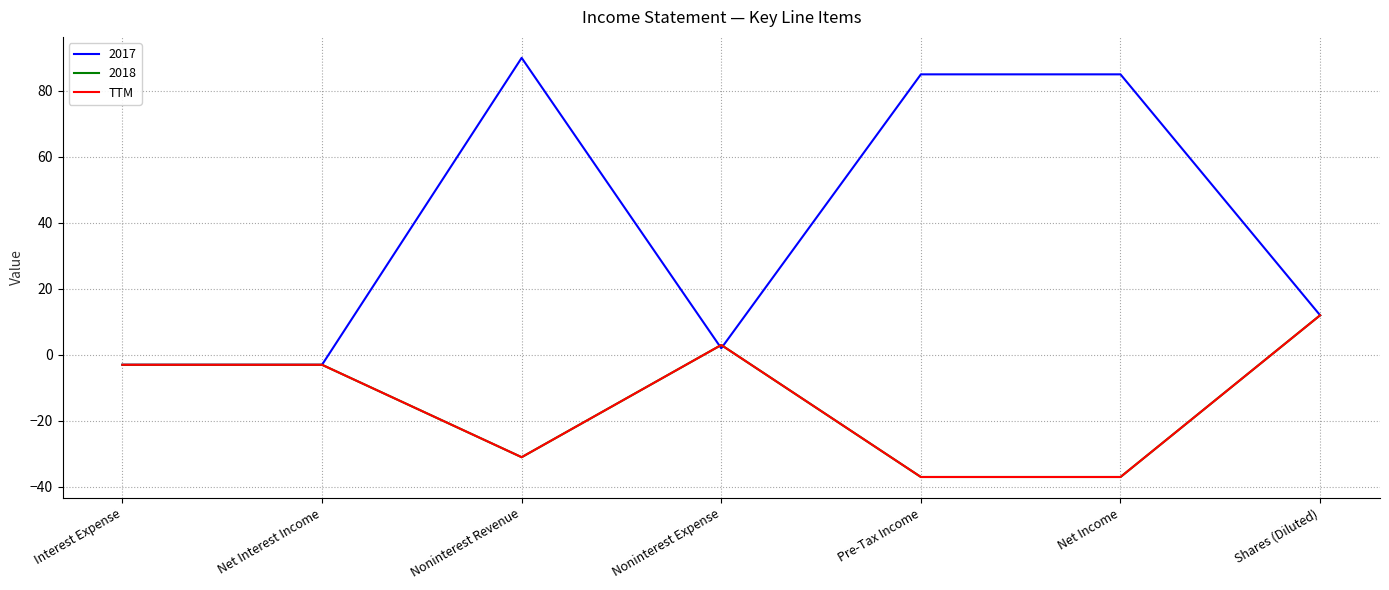

What is the label of the 4th point from the left?

Noninterest Expense